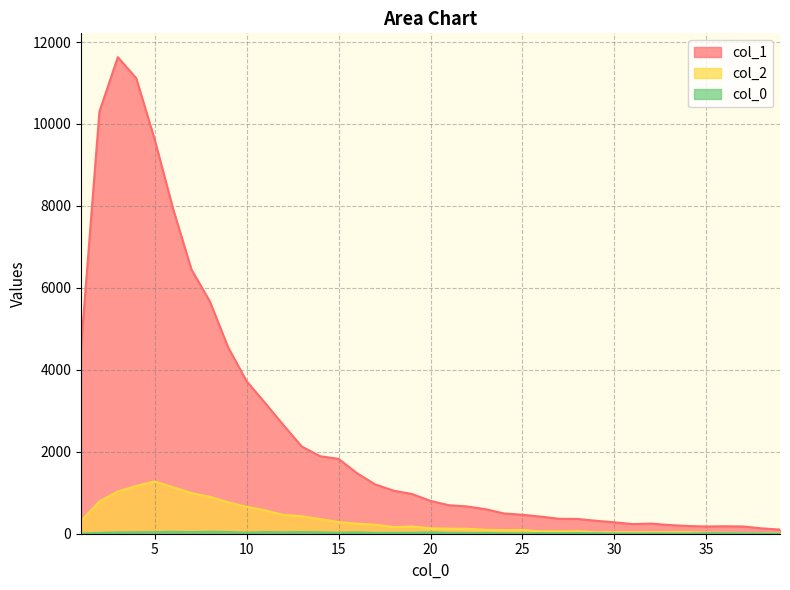

The col_0 series shows 17 at 22. True or false?

True